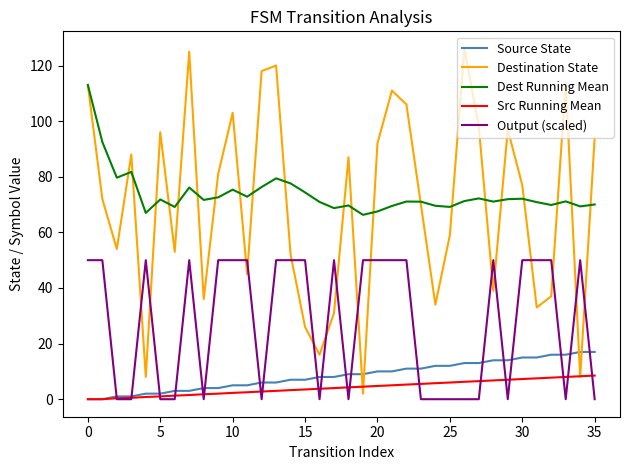

What is the sum of all Src Running Mean values?

149.1